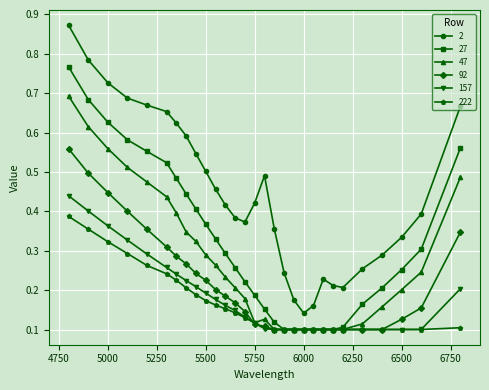

At how many categories does at least one series exceed 0?

29